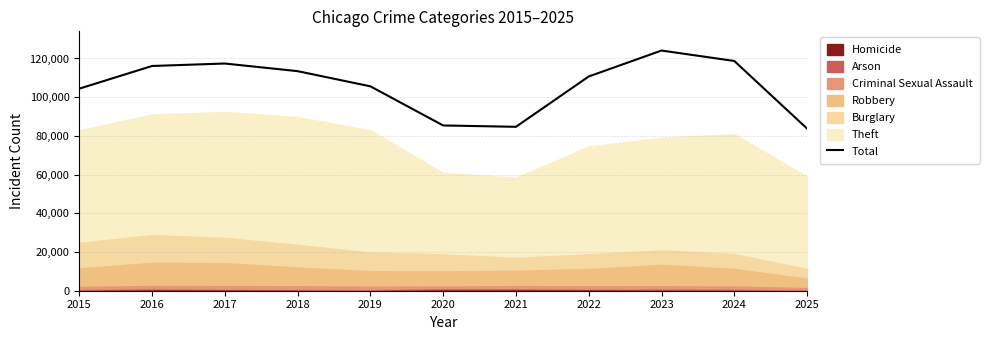

The chart shows a value of 183994 at 2024. True or false?

False